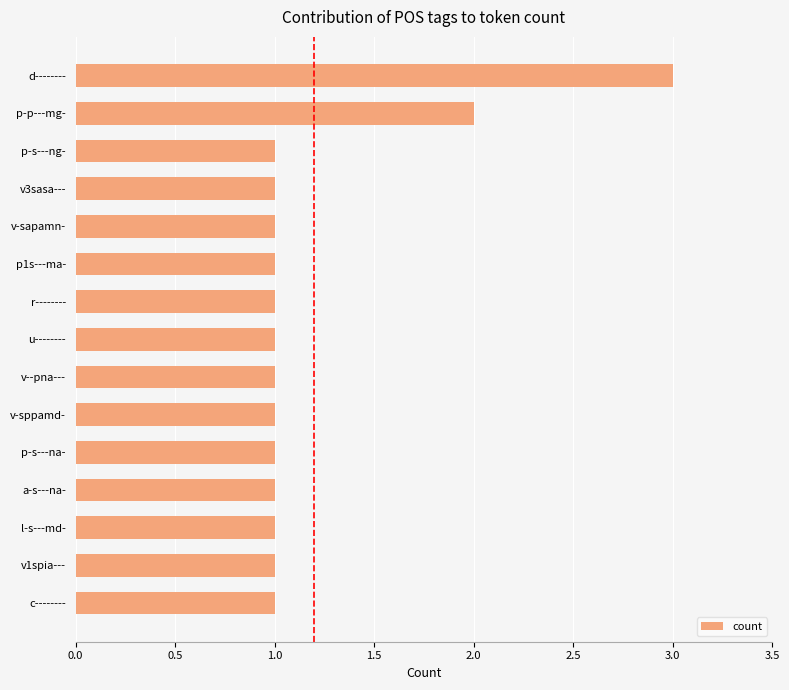

What is the difference between the maximum and minimum values?

2